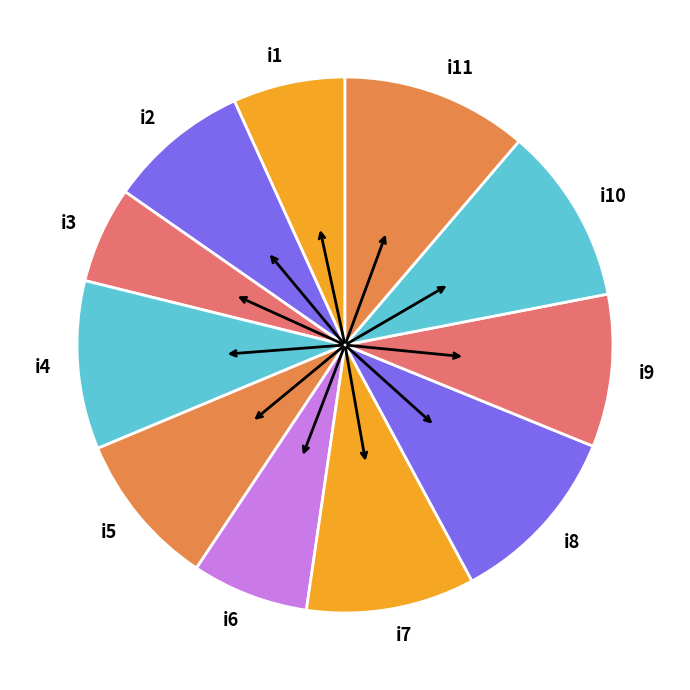

Which slice is the smallest?

i3